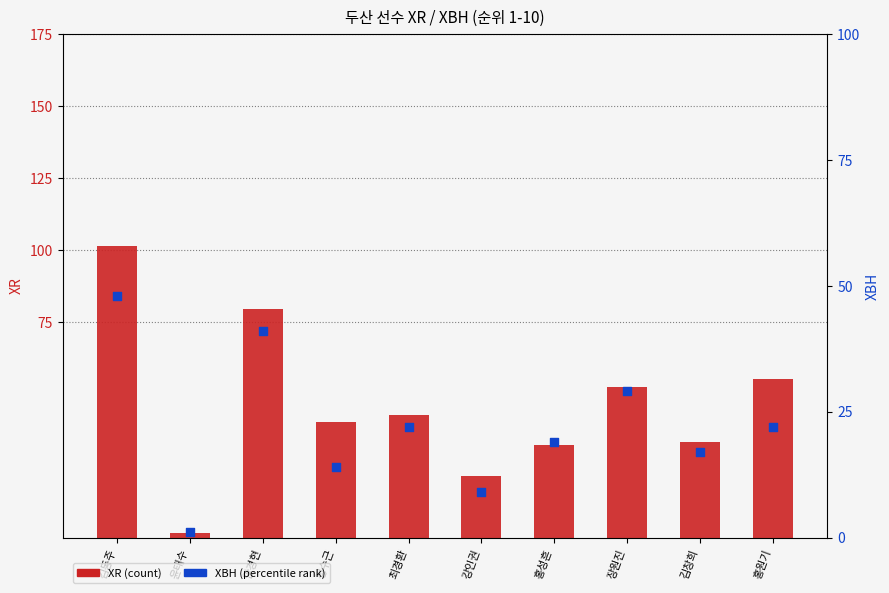

Is the value of XBH at 홍성흔 greater than the value of XR at 홍원기?

No